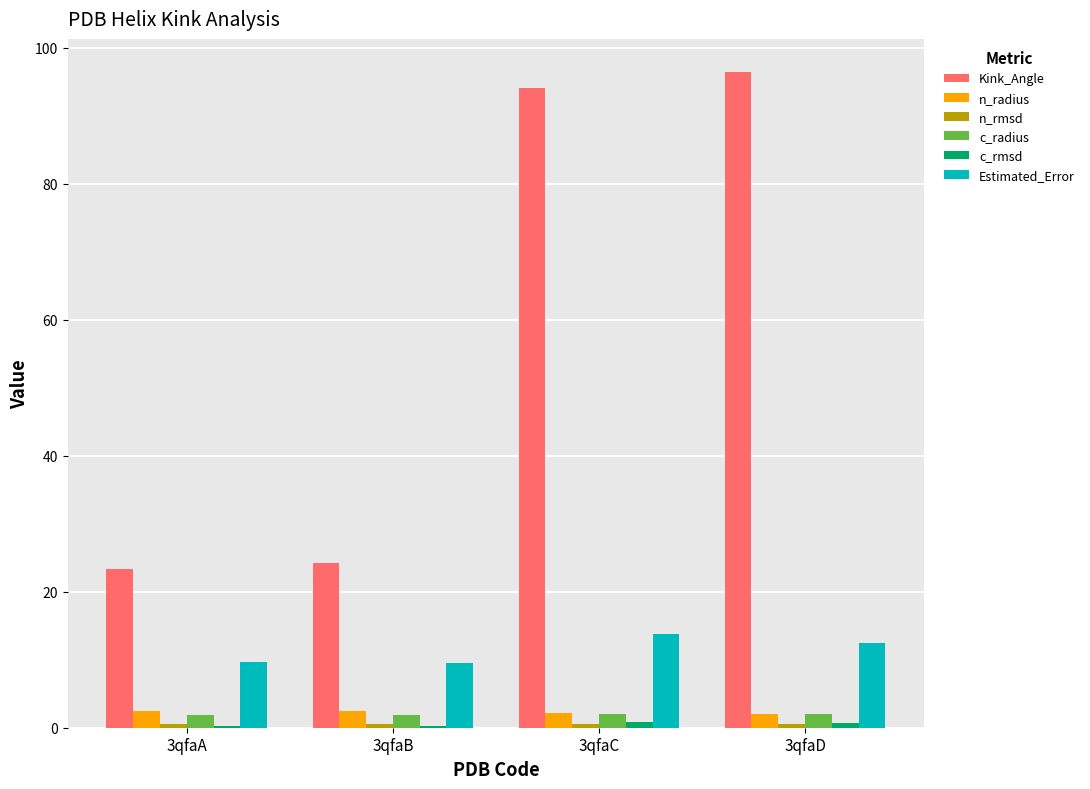

Is the value of Kink_Angle at 3qfaC greater than the value of c_radius at 3qfaA?

Yes